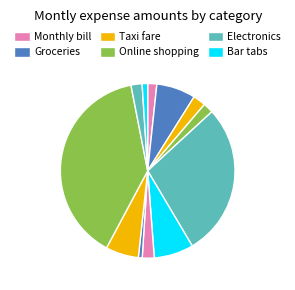

Count the number of slices in the pie.

12